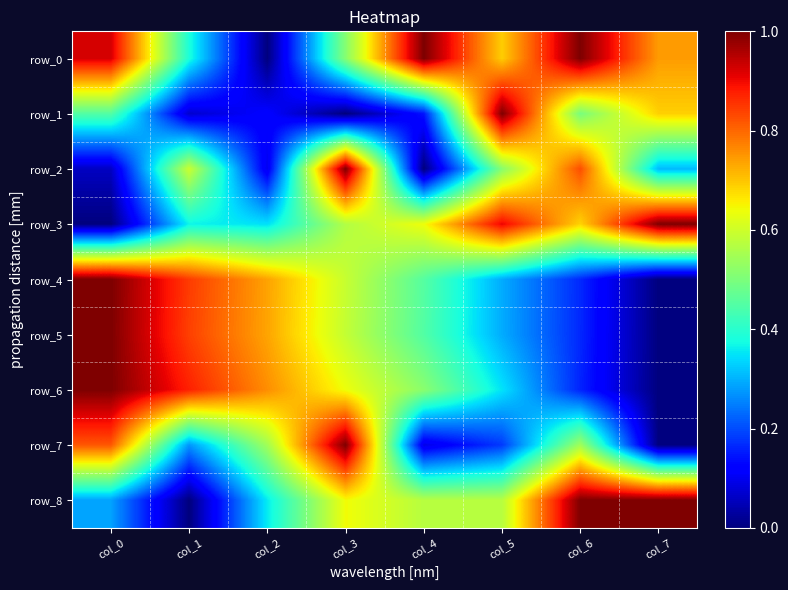

What is the difference between the highest and lowest values at col_4?

1.0